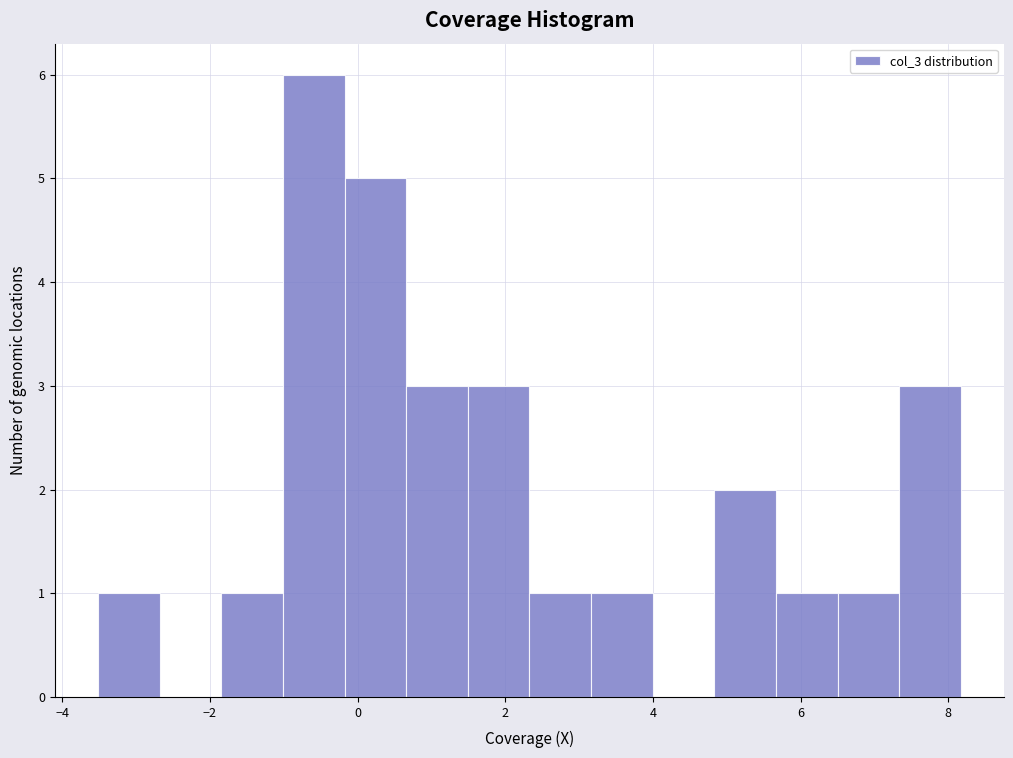

Reading left to right, transcribe this chart: for each bar, give the range it covers on the x-axis and its height. Neither the bar edges nor the heights are printed on the chart, so give them approximately, as read against the axes.

-3.6 to -2.6: 1
-2.6 to -1.8: 0
-1.8 to -1.0: 1
-1.0 to -0.2: 6
-0.2 to 0.6: 5
0.6 to 1.4: 3
1.4 to 2.4: 3
2.4 to 3.2: 1
3.2 to 4.0: 1
4.0 to 4.8: 0
4.8 to 5.6: 2
5.6 to 6.6: 1
6.6 to 7.4: 1
7.4 to 8.2: 3